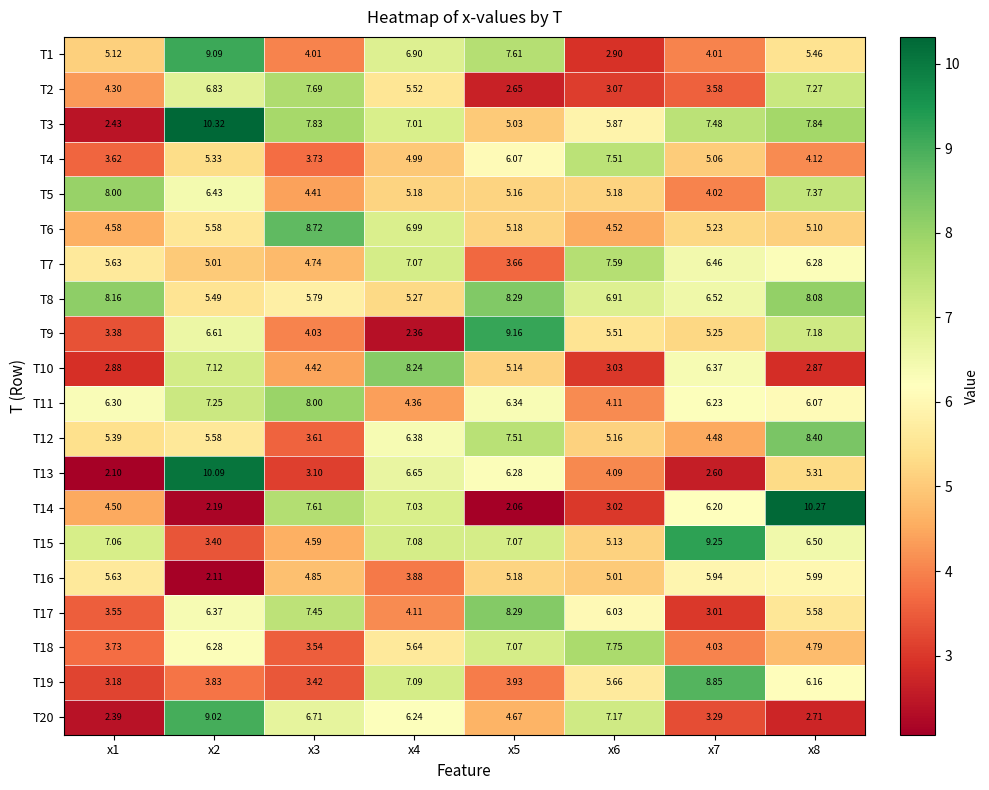

Is the value of T13 at x1 greater than the value of T20 at x1?

No